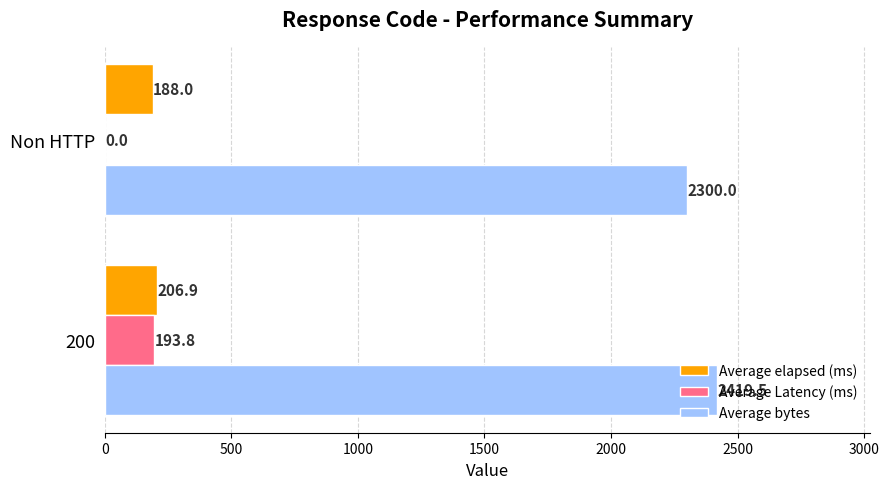

What is the sum of all Average elapsed (ms) values?

394.9